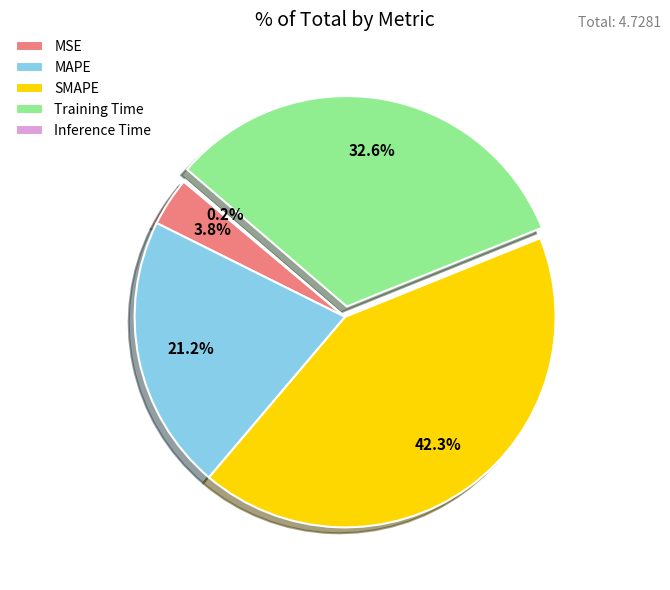

What is the largest slice in the pie chart?

SMAPE